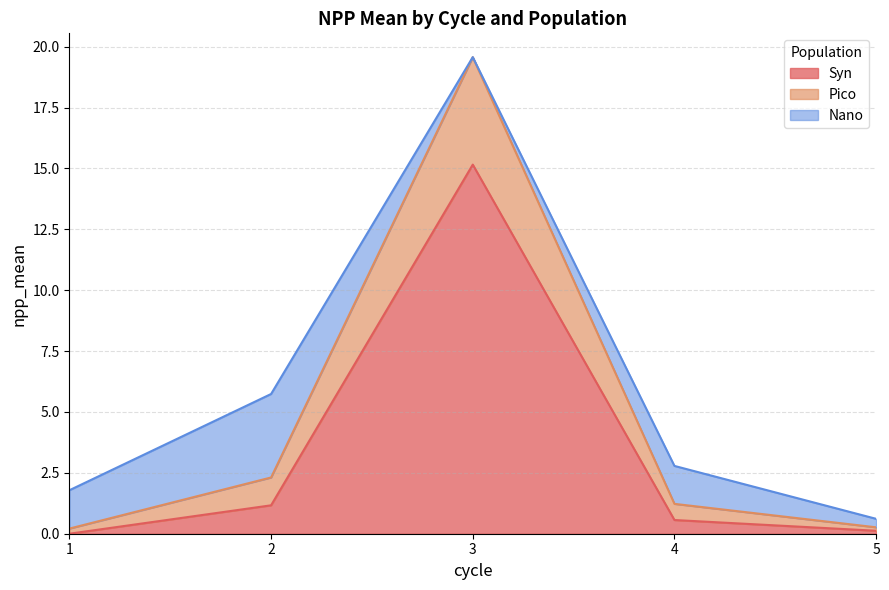

Does the chart have visible grid lines?

Yes